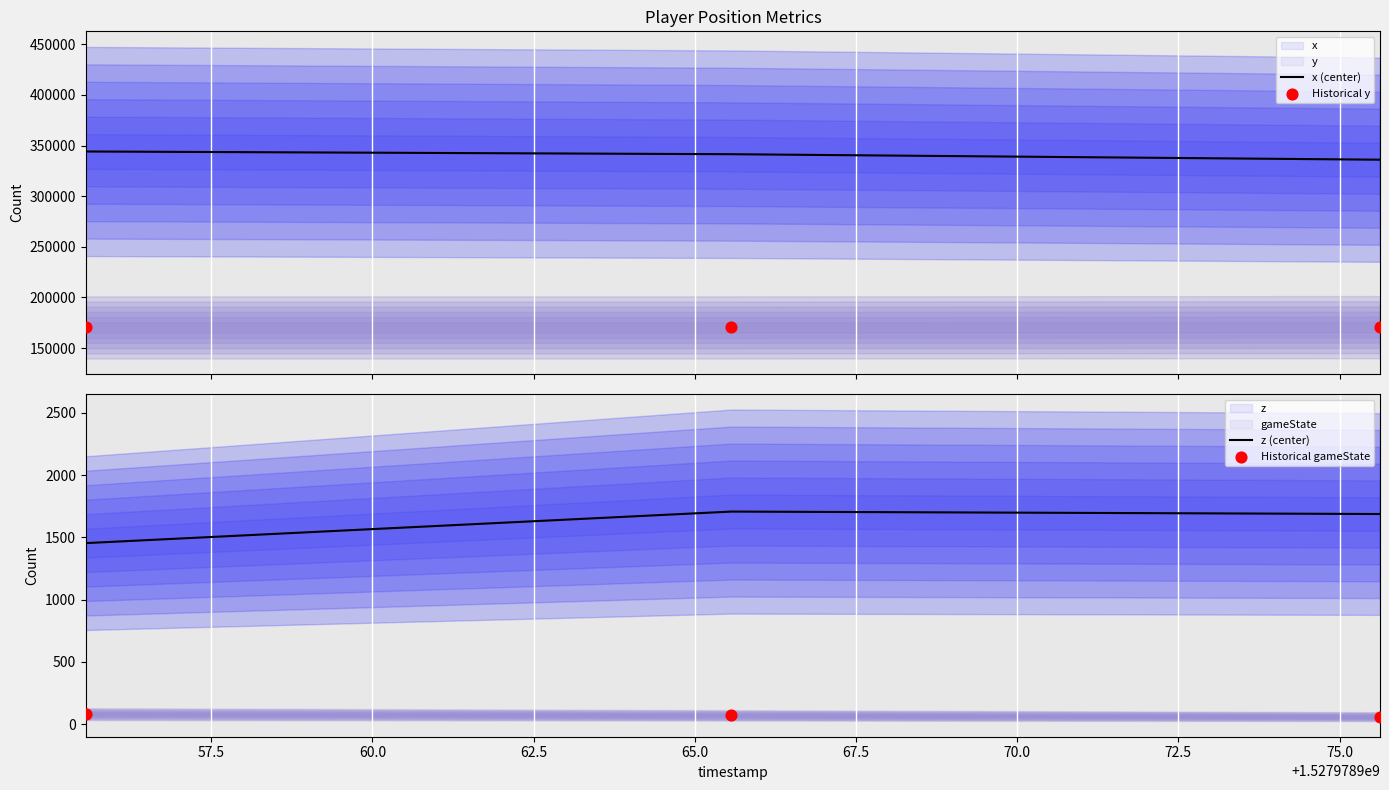

Which series has the largest Y range (max minus min)?

x (center)